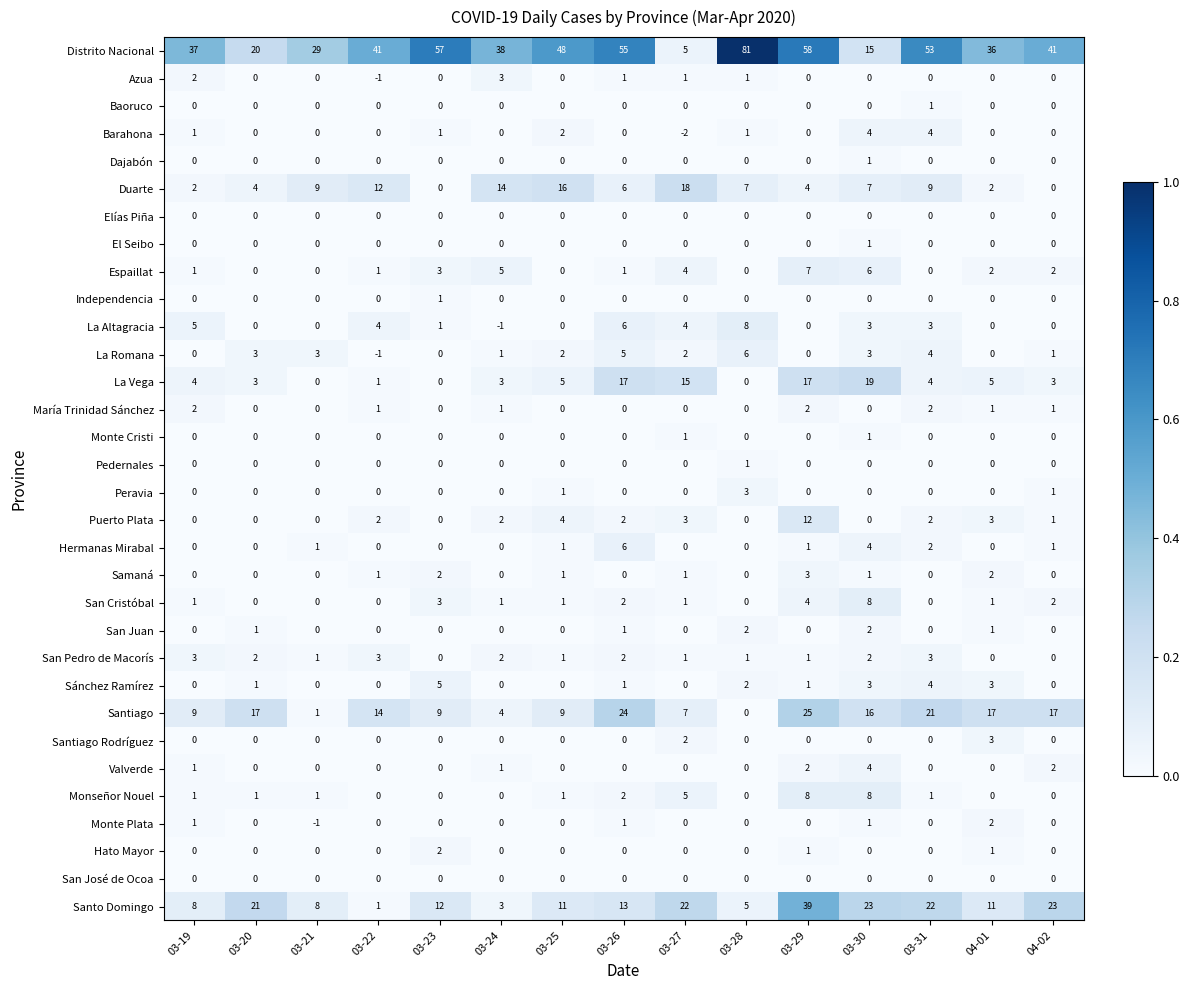

Which series has the widest spread of values?

Distrito Nacional